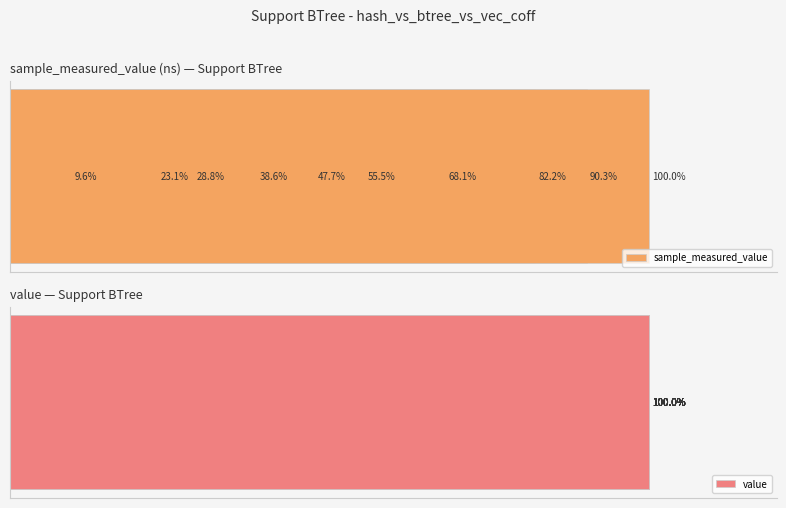

What is the average value of the value series?

0.6